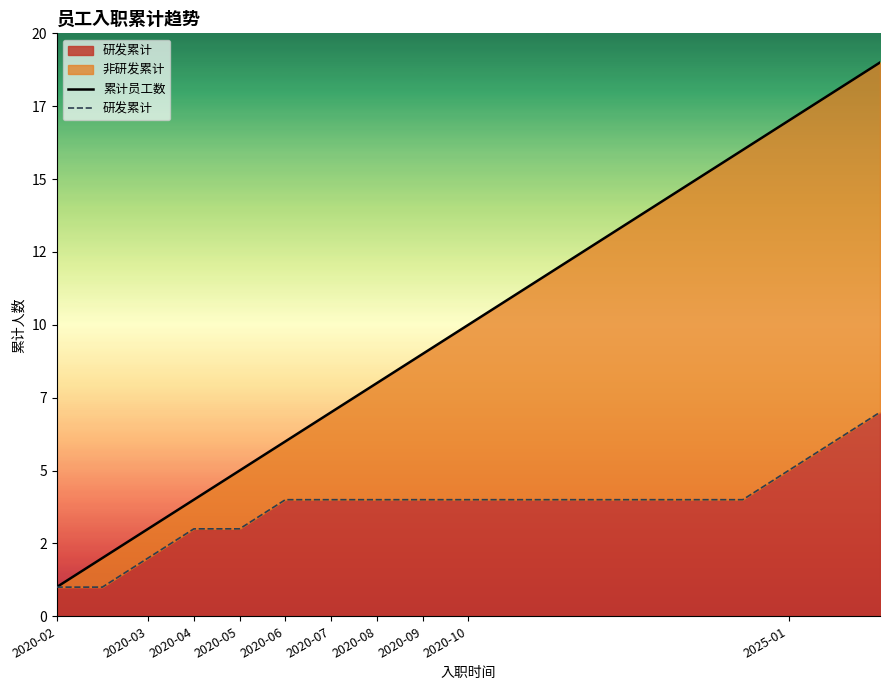

Is it true that 累计员工数 equals 17 at 16?

True